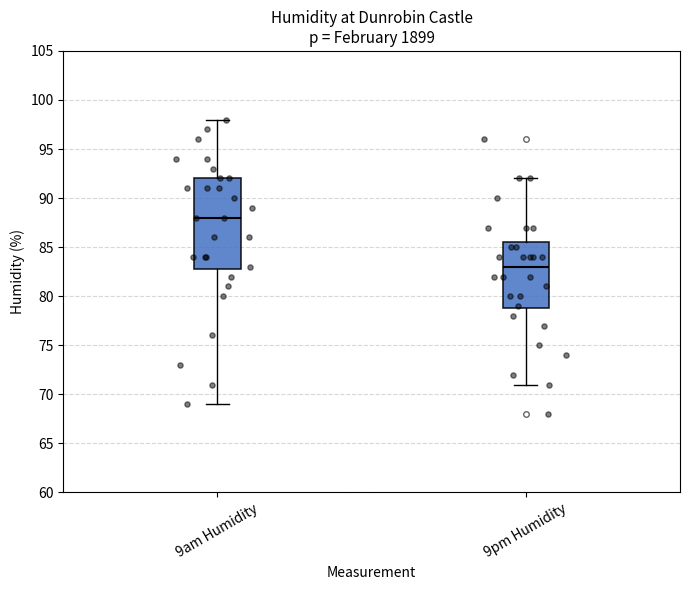

Comparing the boxes themselves (not the whiskers), which one is the tallest?

9am Humidity